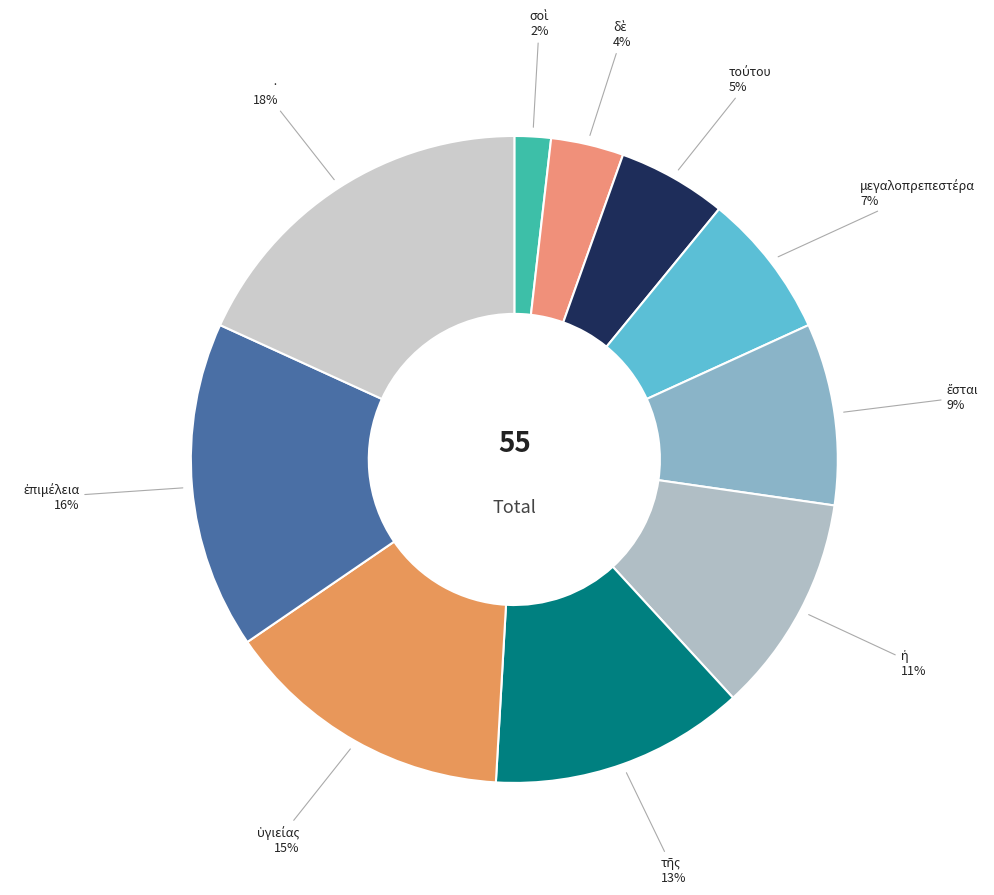

Which slice is the largest?

·